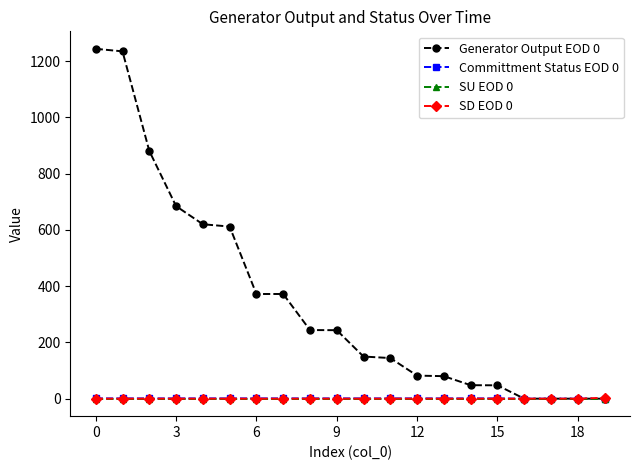

What is the maximum value shown in the chart?

1244.0